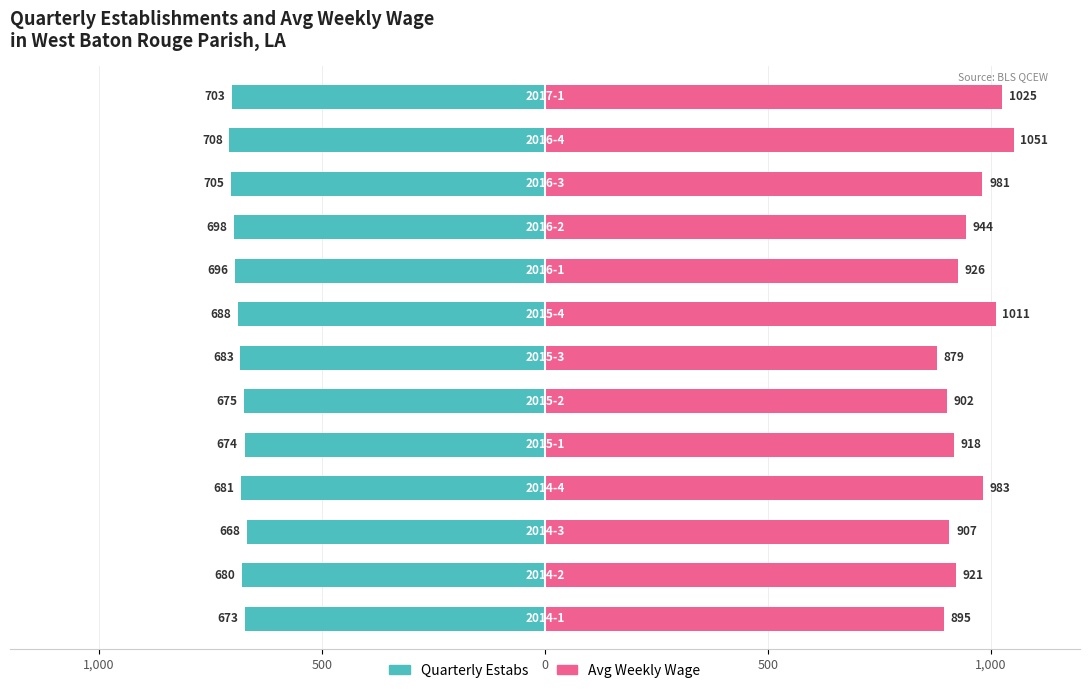

How many bars are there in total?

26